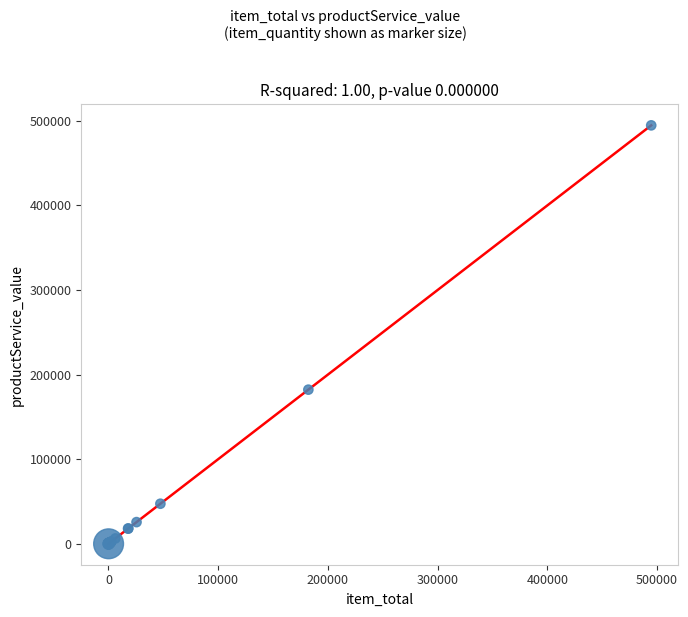

What Y value in the scatter plot is closest to 247339?

182225